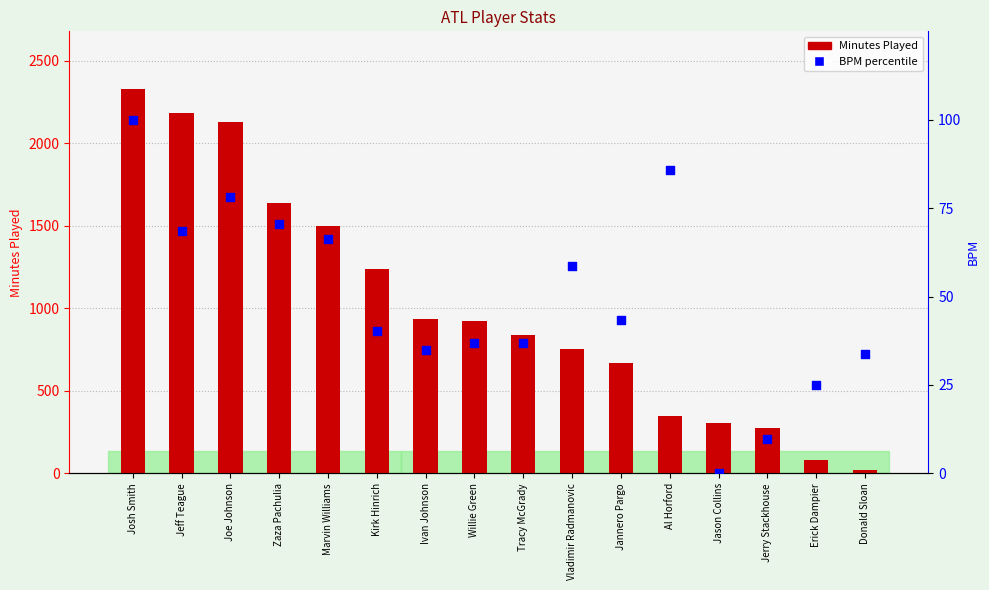

Is the value of BPM percentile at Jeff Teague greater than the value of Minutes Played at Joe Johnson?

No